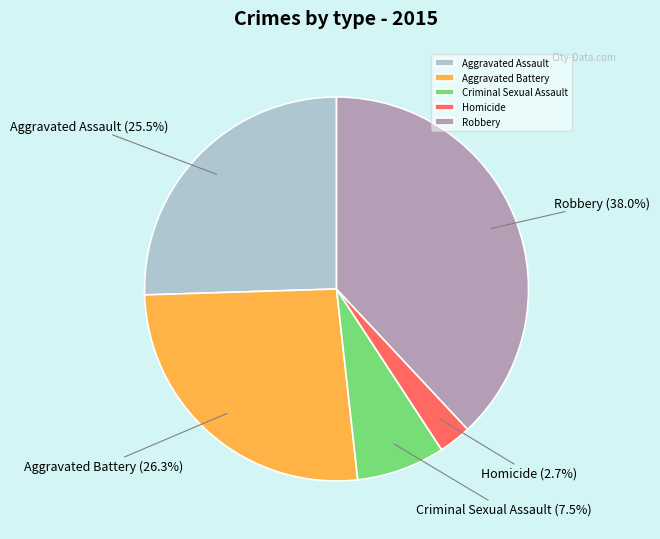

Rank the categories by value from lowest to highest.

Homicide, Criminal Sexual Assault, Aggravated Assault, Aggravated Battery, Robbery